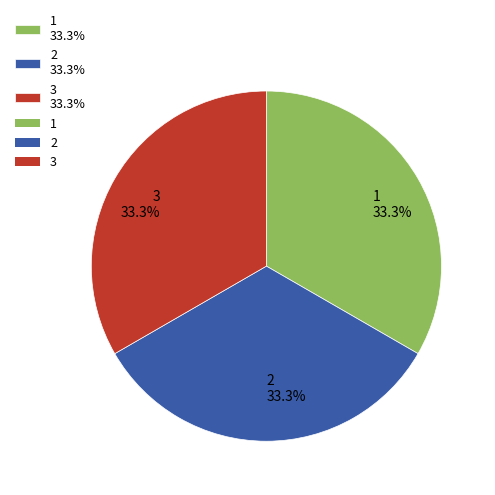

What is the total percentage of 3 and 1?

66.7%